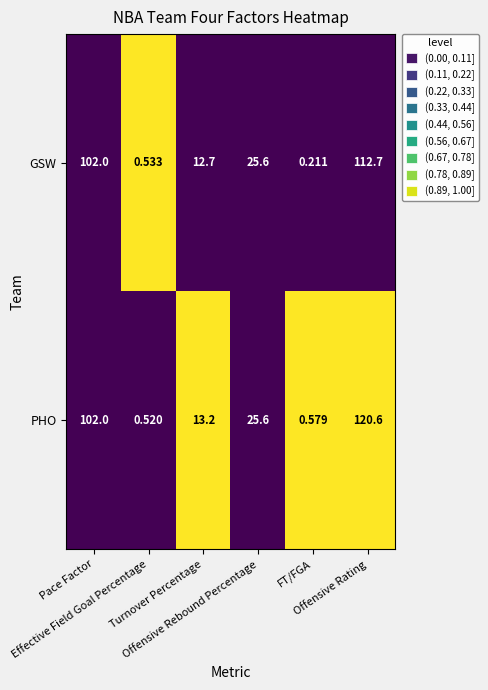

Which series has the widest spread of values?

PHO